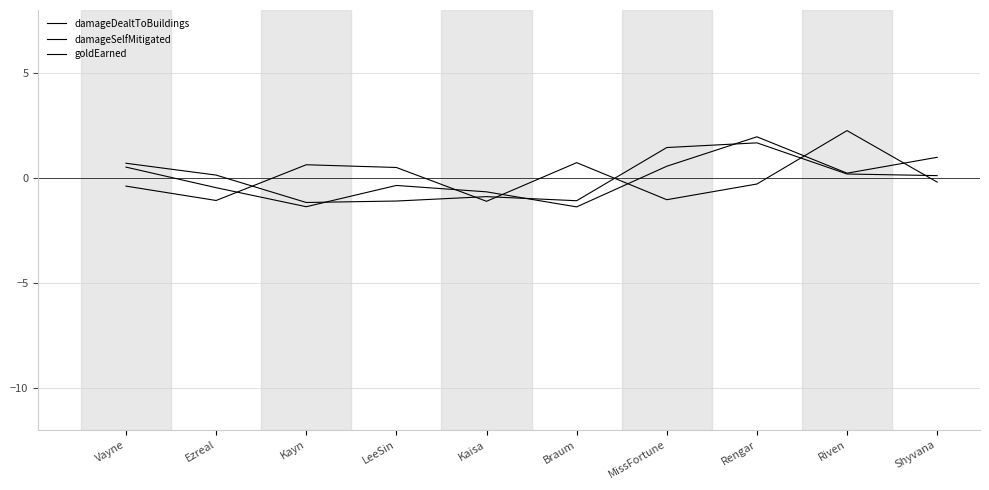

How many distinct data groups are displayed?

3